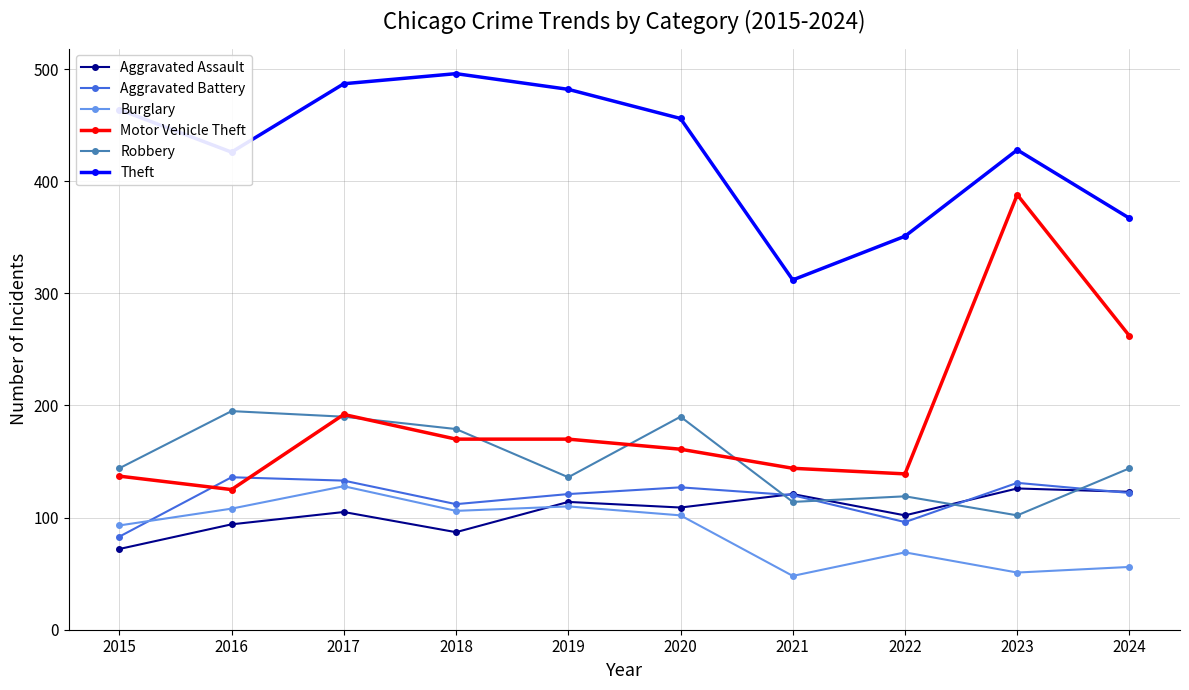

True or false: Robbery has a value of 136 at 2016.

False